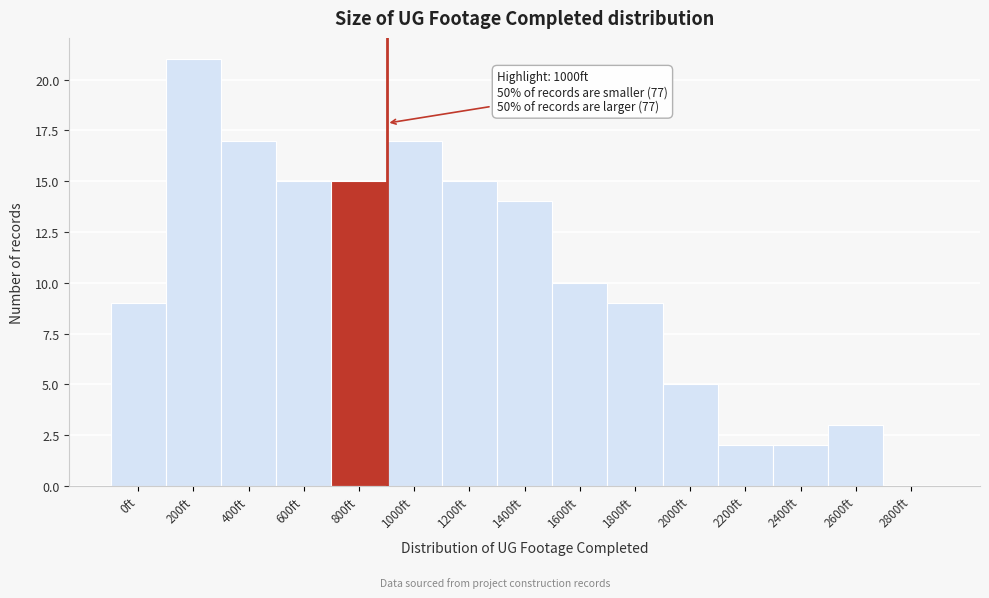

Reading right to left, extract all data points from this chart.

2800ft=0	2600ft=3	2400ft=2	2200ft=2	2000ft=5	1800ft=9	1600ft=10	1400ft=14	1200ft=15	1000ft=17	800ft=15	600ft=15	400ft=17	200ft=21	0ft=9